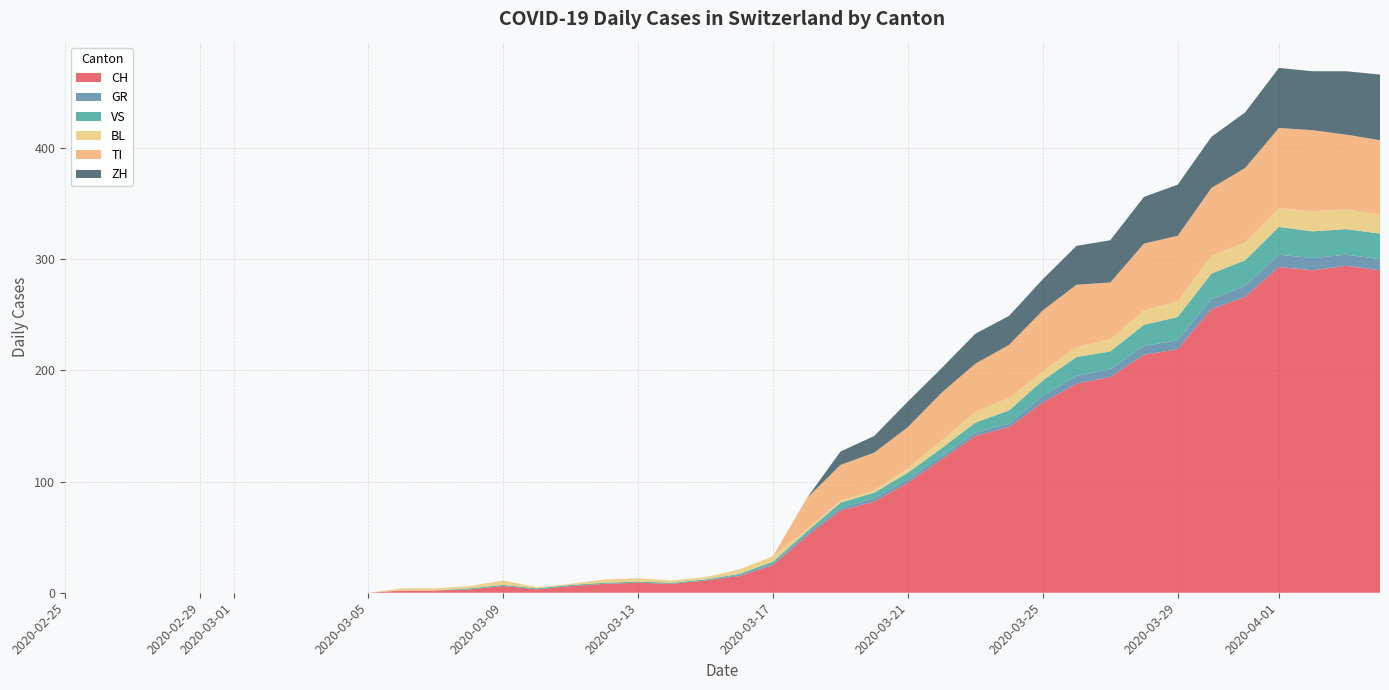

Reading left to right, extract all data points from this chart.

CH: 0	0	0	0	0	0	0	0	0	0	2	2	3	6	3	6	8	9	8	11	15	25	51	74	82	99	120	141	149	171	188	194	214	219	255	266	293	290	294	290
GR: 0	0	0	0	0	0	0	0	0	0	0	0	0	0	0	0	0	0	0	0	1	1	2	2	3	3	3	3	3	6	7	7	8	8	9	10	11	11	10	10
VS: 0	0	0	0	0	0	0	0	0	0	0	0	1	1	1	1	1	1	1	1	1	2	2	5	5	6	7	9	12	14	17	16	19	21	23	23	25	24	23	23
BL: 0	0	0	0	0	0	0	0	0	0	2	2	2	4	1	1	3	3	2	2	4	5	2	2	2	4	7	10	11	8	9	11	13	14	16	16	17	18	18	17
TI: 0	0	0	0	0	0	0	0	0	0	0	0	0	0	0	0	0	0	0	0	0	0	28	32	34	37	43	43	48	55	56	51	60	59	61	67	72	73	67	67
ZH: 0	0	0	0	0	0	0	0	0	0	0	0	0	0	0	0	0	0	0	0	0	0	0	12	15	23	22	27	26	28	35	38	42	46	46	50	54	53	57	59